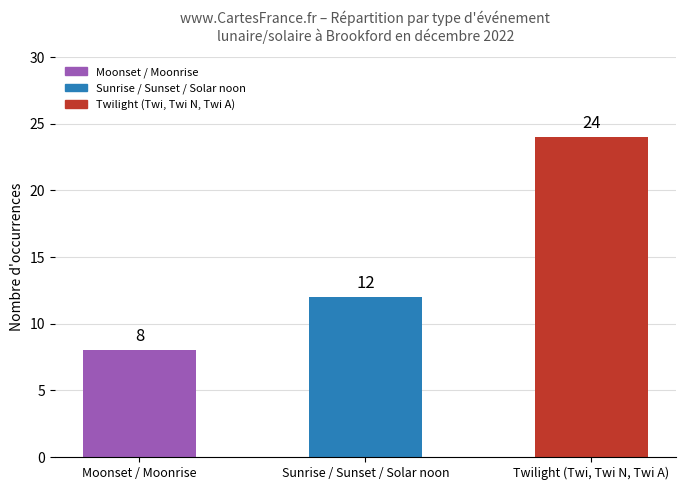

Which category has the lowest value across all series?

Moonset / Moonrise